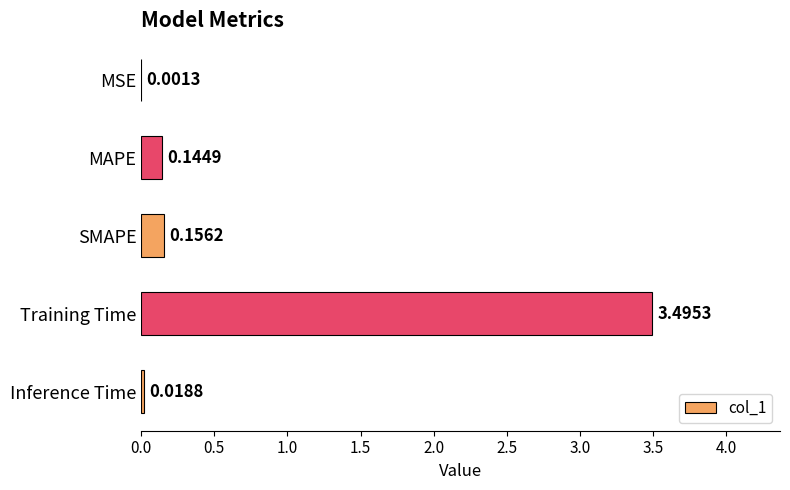

What is the change in value from MSE to Training Time?

+3.5